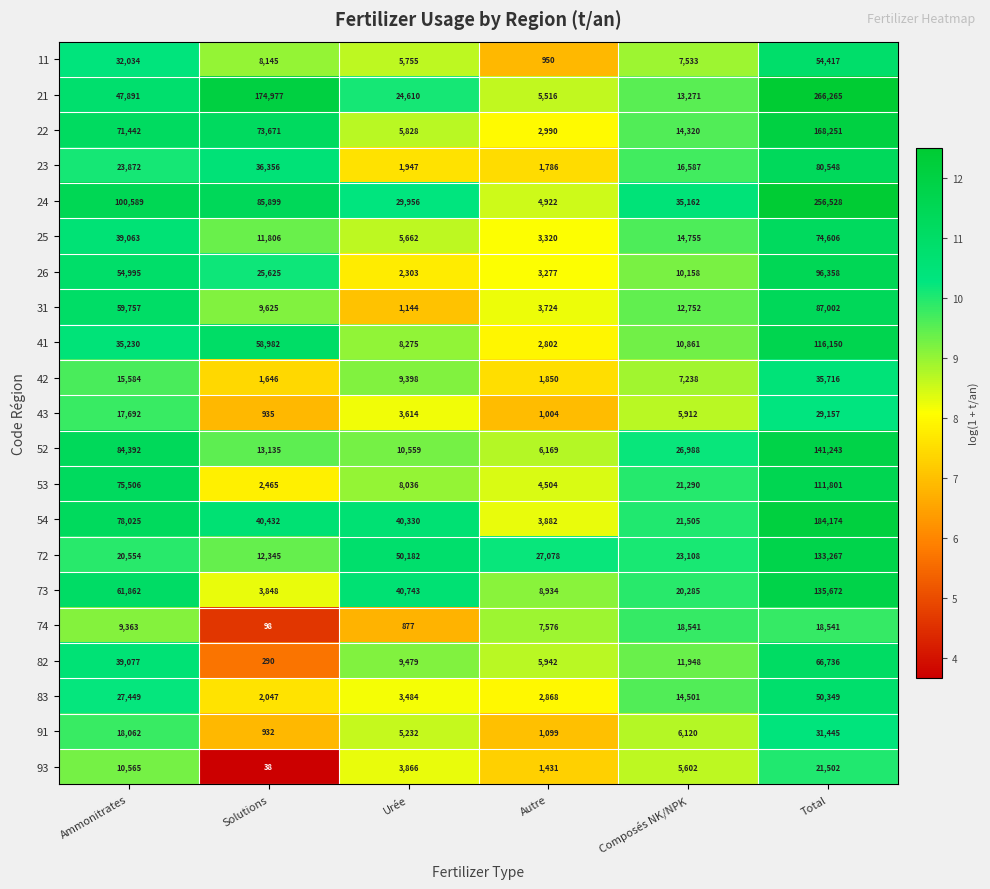

What is the spread (max minus min) of values at Total?

247724